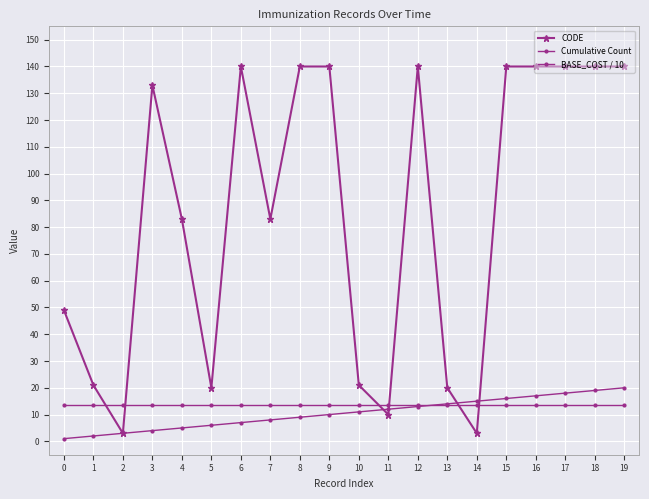

Does the chart have visible grid lines?

Yes